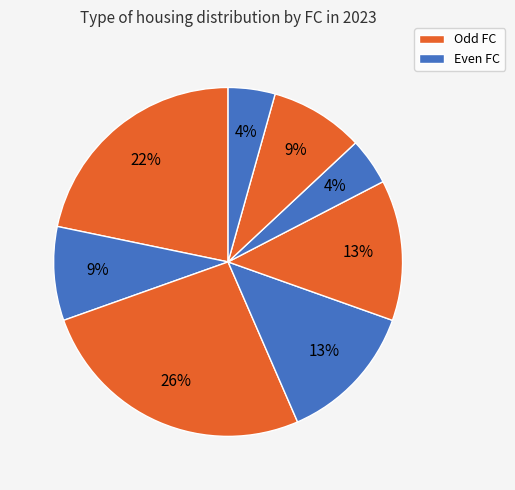

Does any single category account for the majority?

No